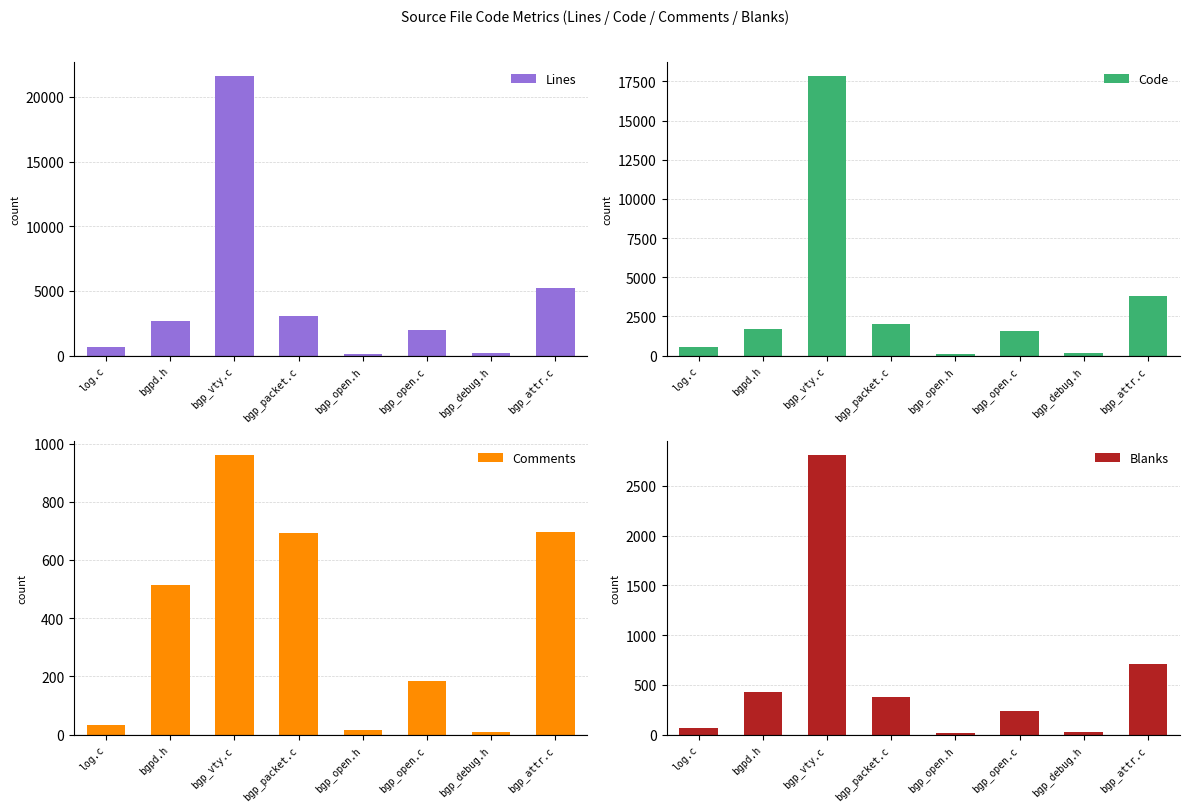

What is the difference between the maximum and minimum values in the Blanks series?

2796